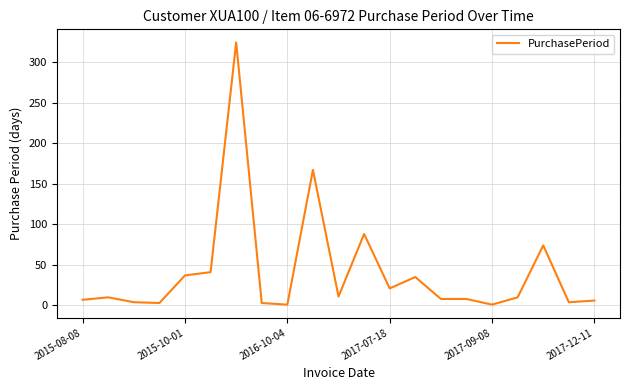

What is the greatest value displayed?

324